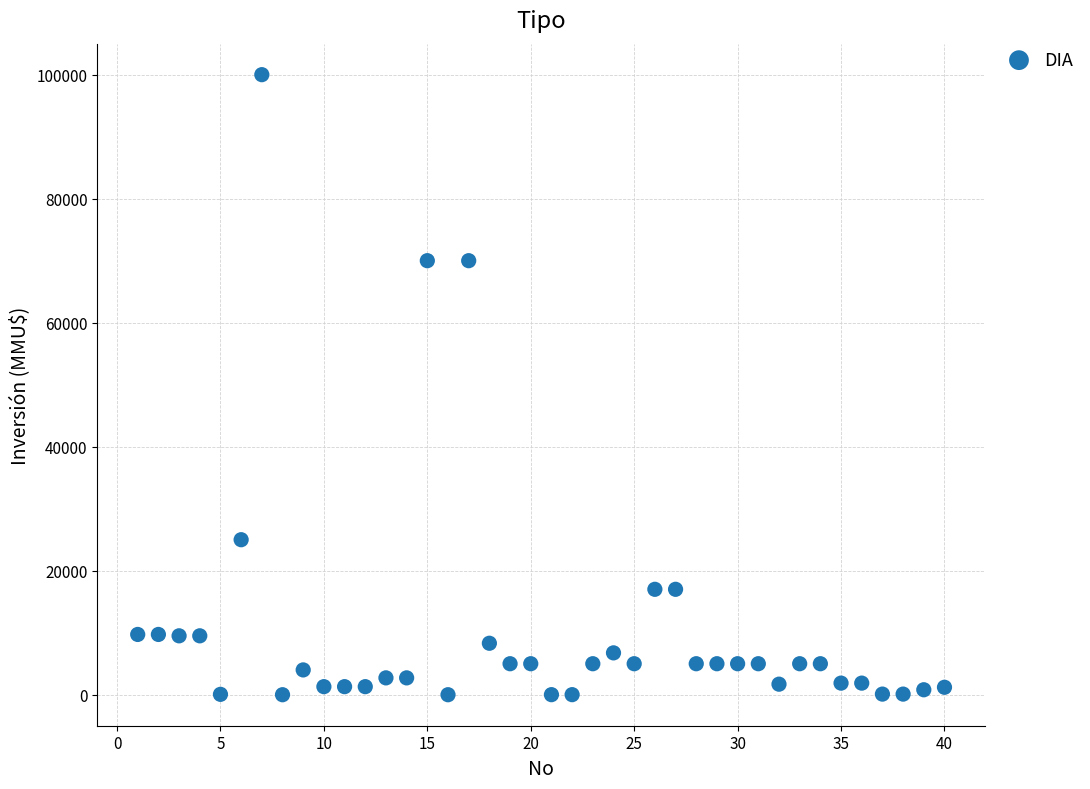

What is the range of X values (max minus min)?

39